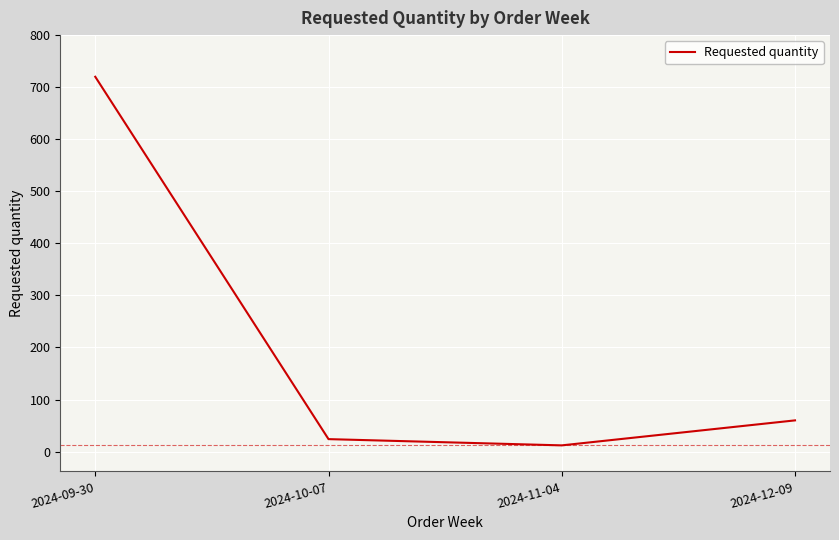

At which category does the data reach its first local valley?

2024-11-04